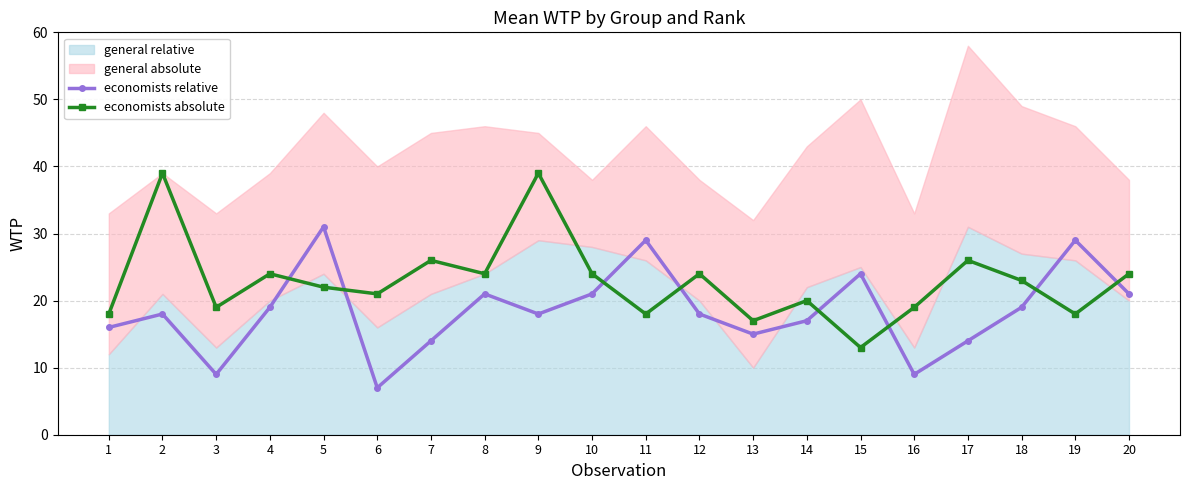

At which label does economists relative reach its peak?

5